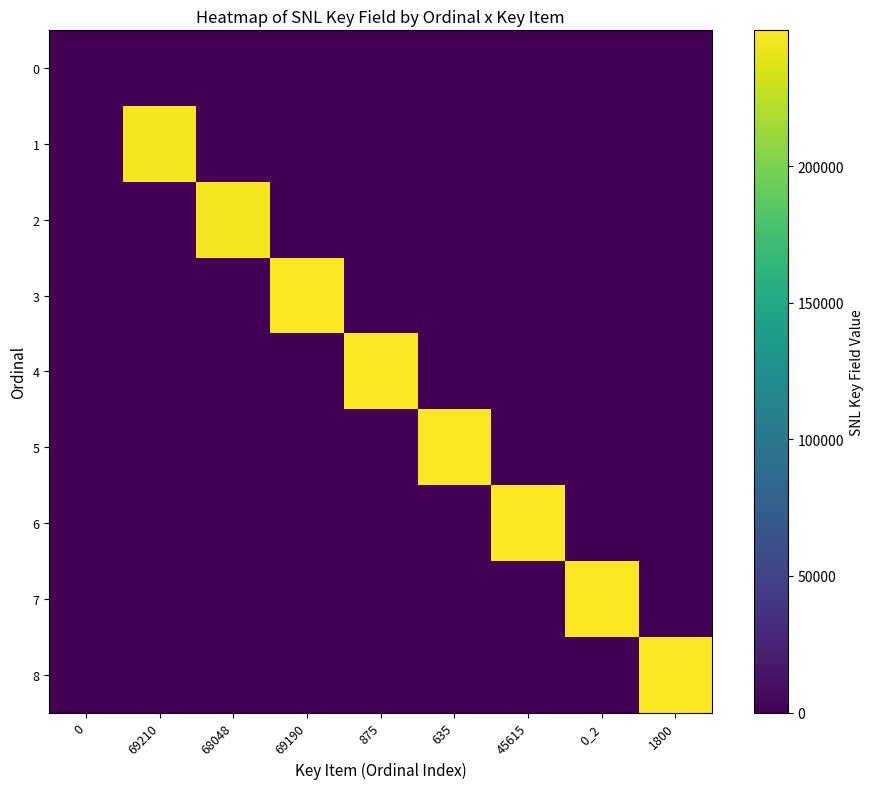

How many series are shown in this chart?

9